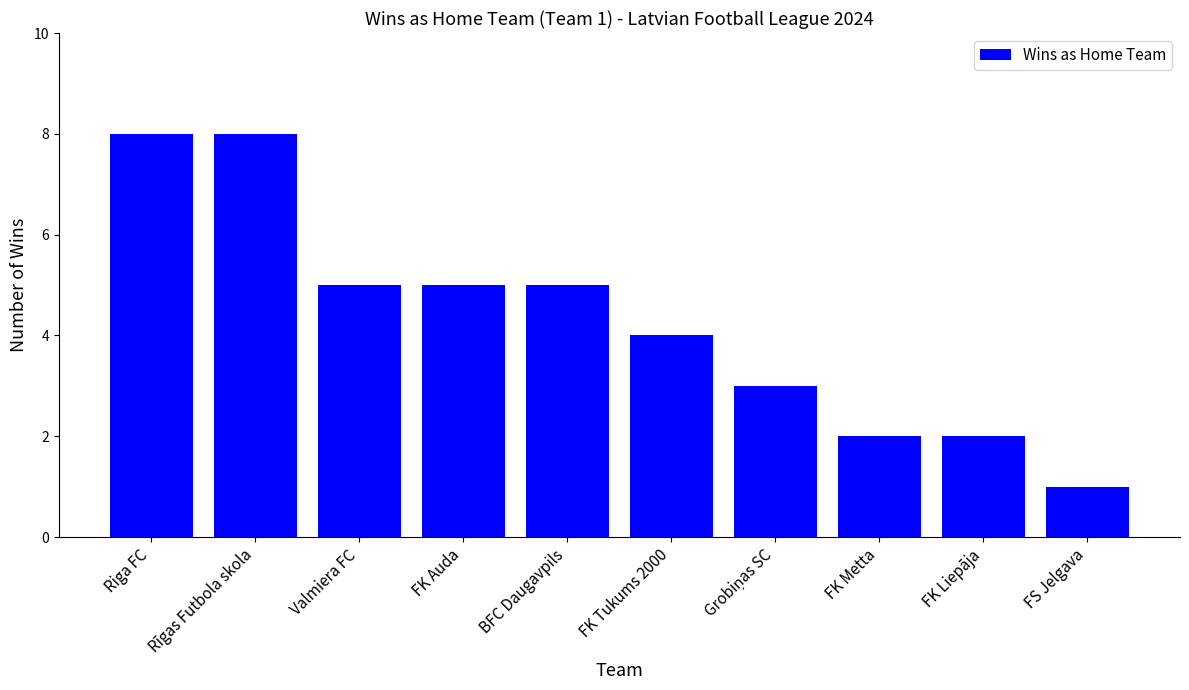

True or false: the data shows 4 at FK Tukums 2000.

True